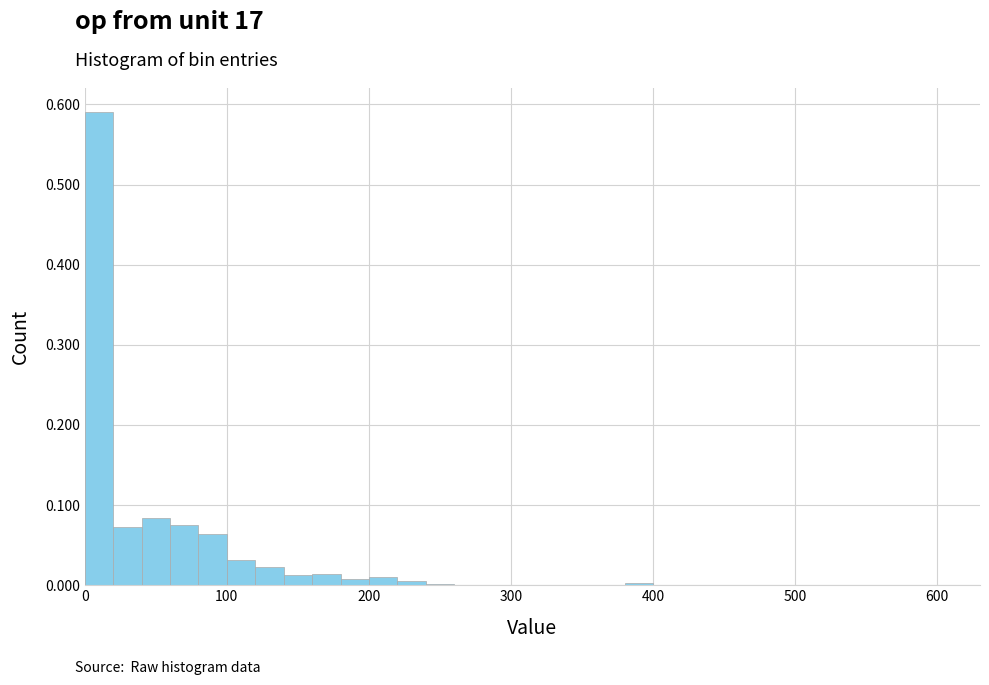

Read against the x-axis, roughly where is the centre of the tallest bar?

10